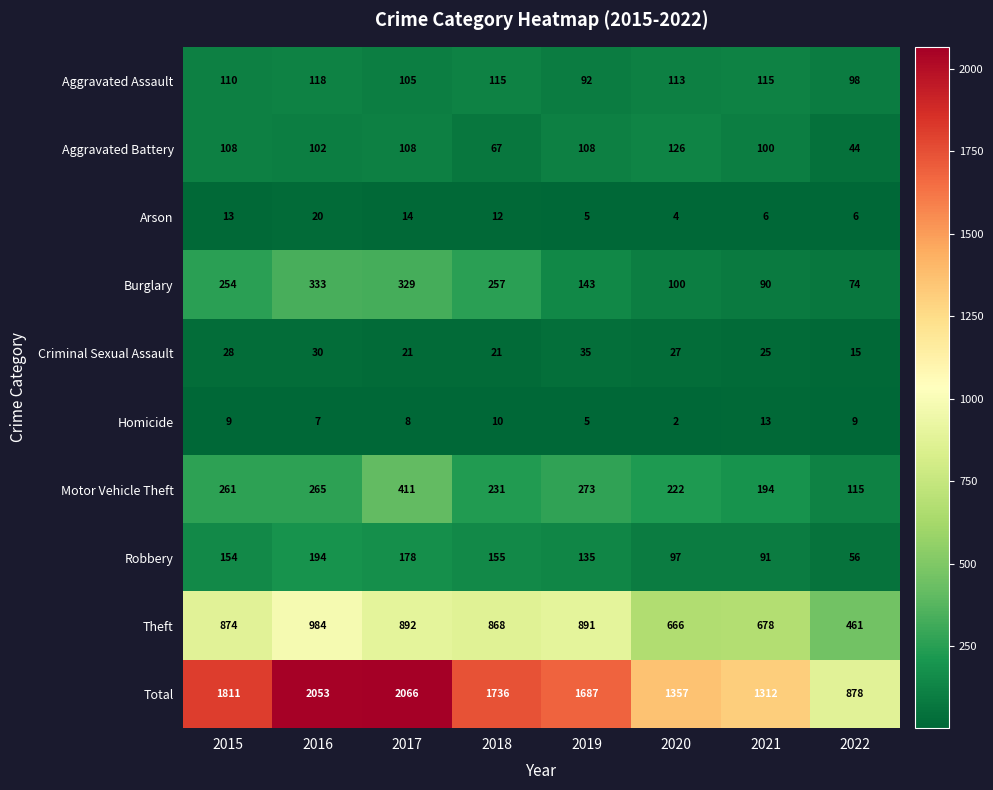

What is the sum of all Aggravated Battery values?

763